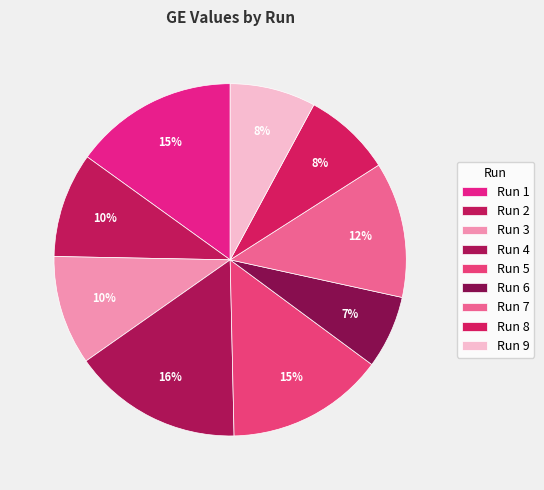

Count the number of slices in the pie.

9